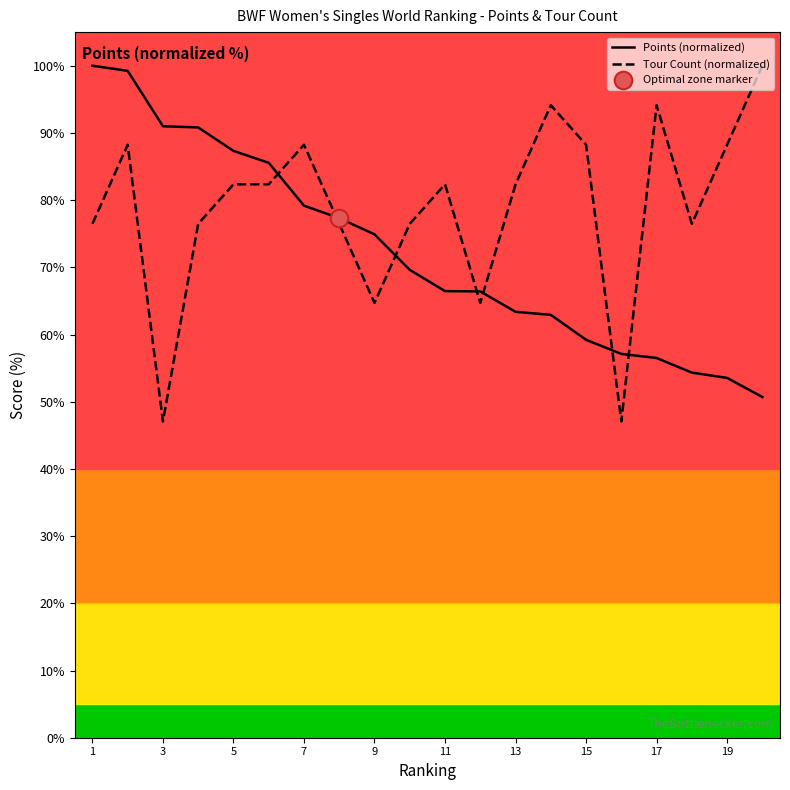

Which series has the largest total across all categories?

Tour Count (normalized)